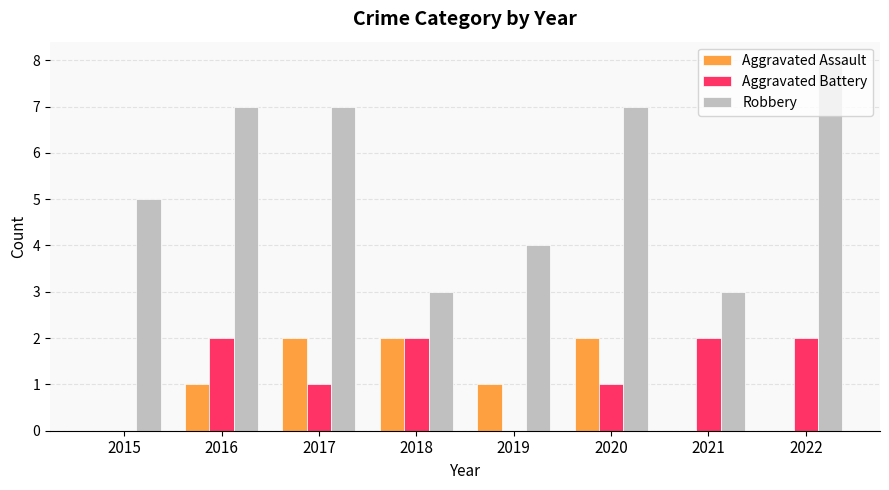

Which category has the highest value in the Robbery series?

2022